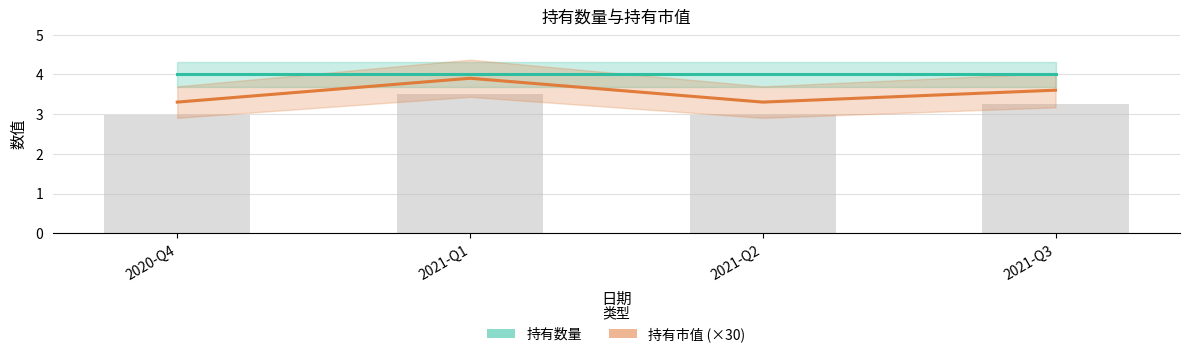

What is the label of the 1st bar from the right?

2021-Q3